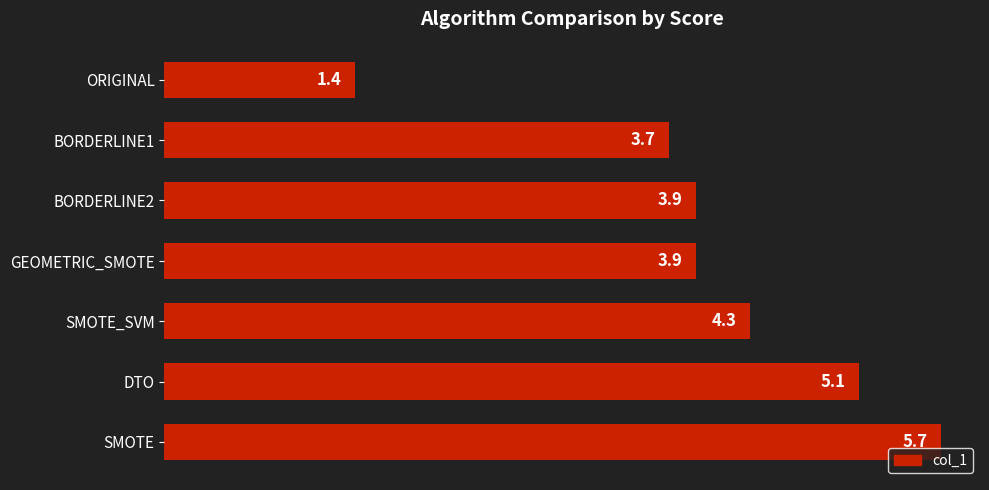

What is the difference between the maximum and minimum values?

4.3